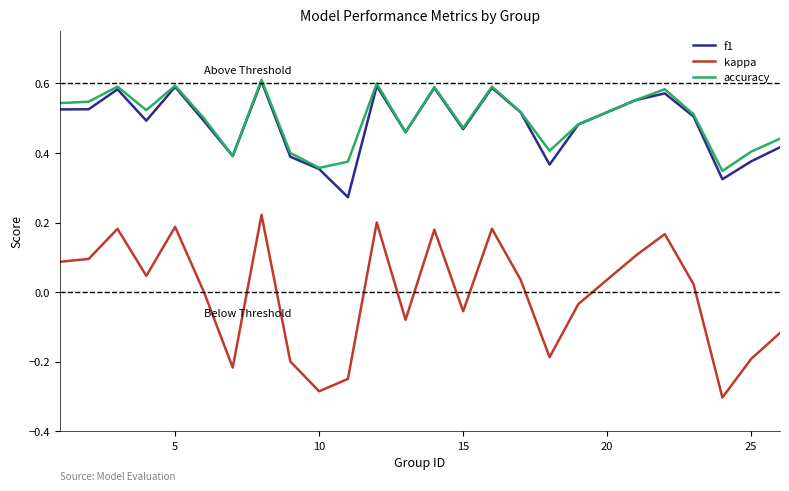

Which series has the largest range (max minus min)?

kappa